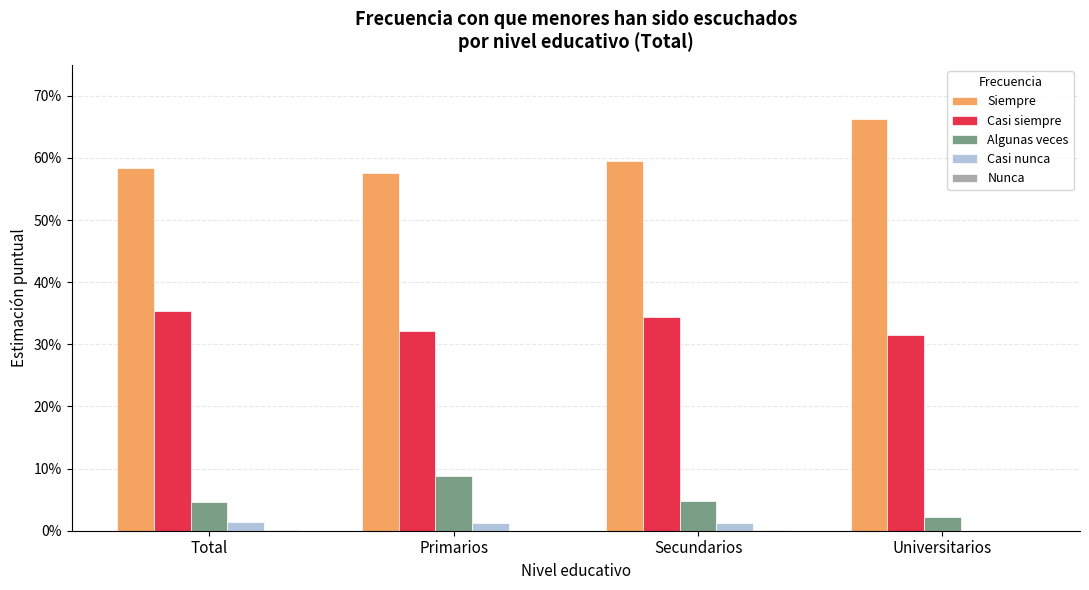

What is the difference between the highest and lowest values at Total?

0.6